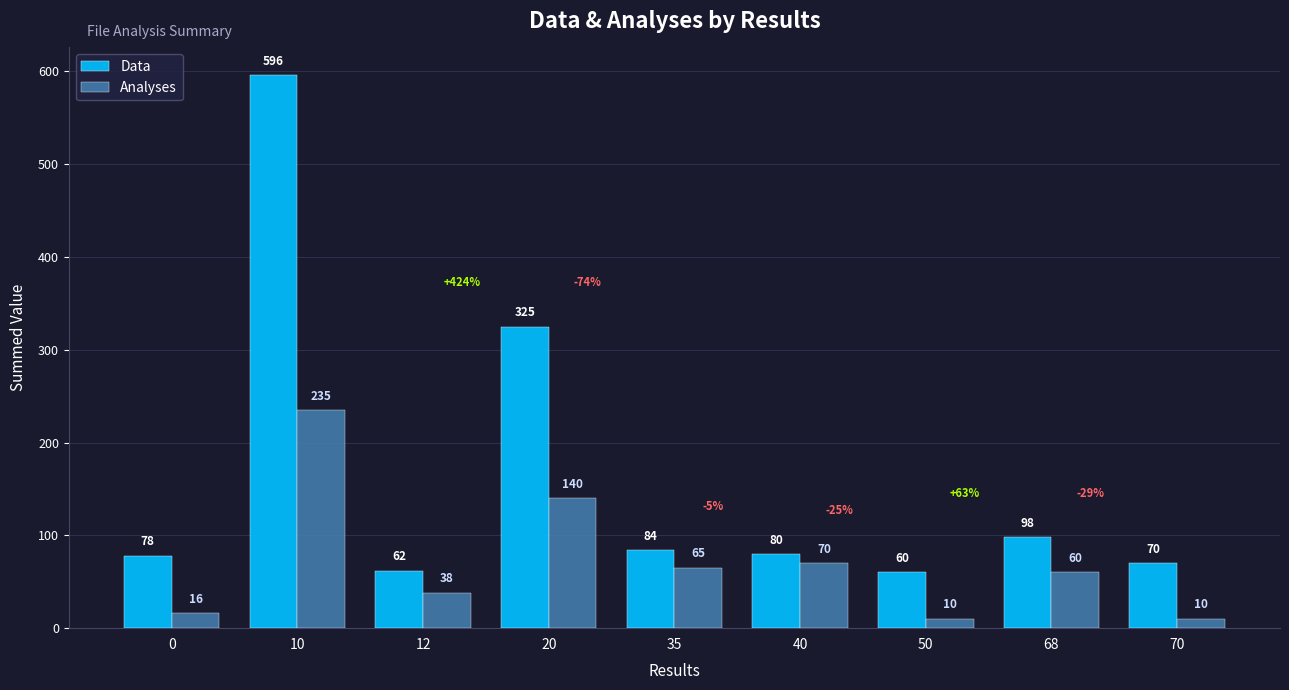

Which category has the highest value in the Analyses series?

10